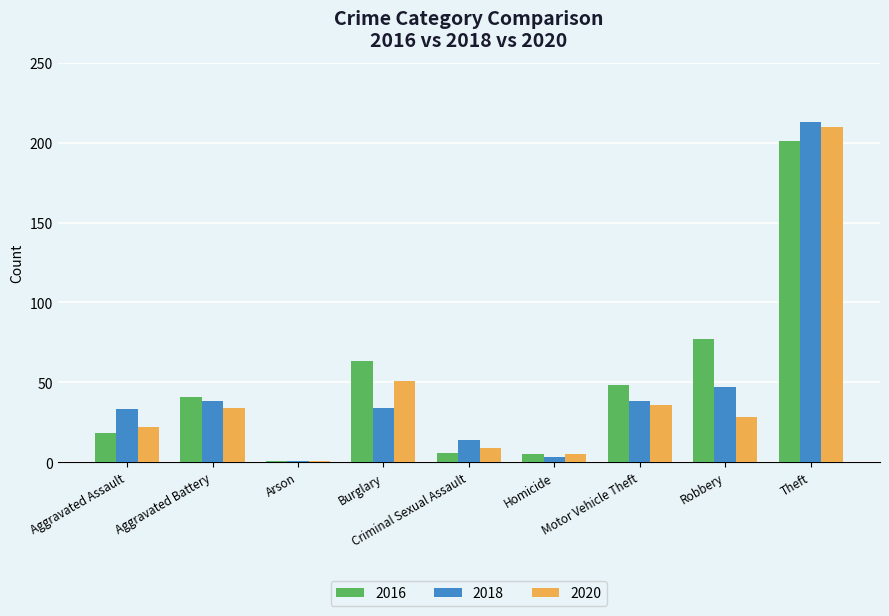

Rank the series by their average value, from highest to lowest.

2016, 2018, 2020